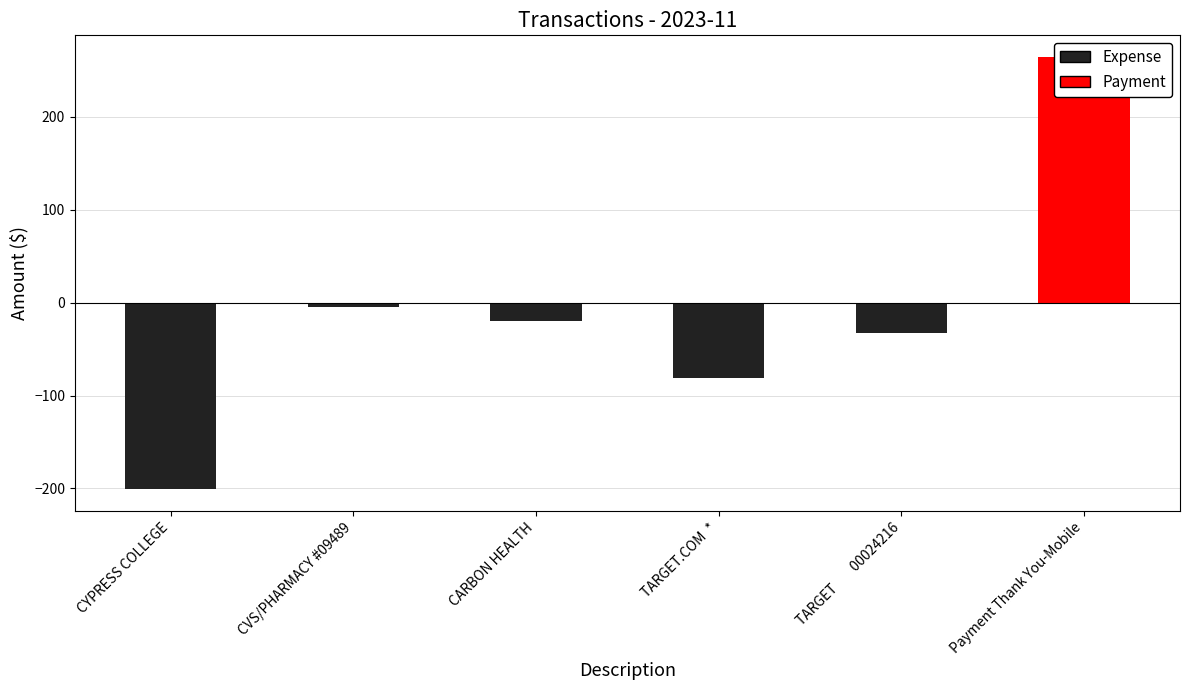

Are the bars grouped side by side (vs. stacked)?

No